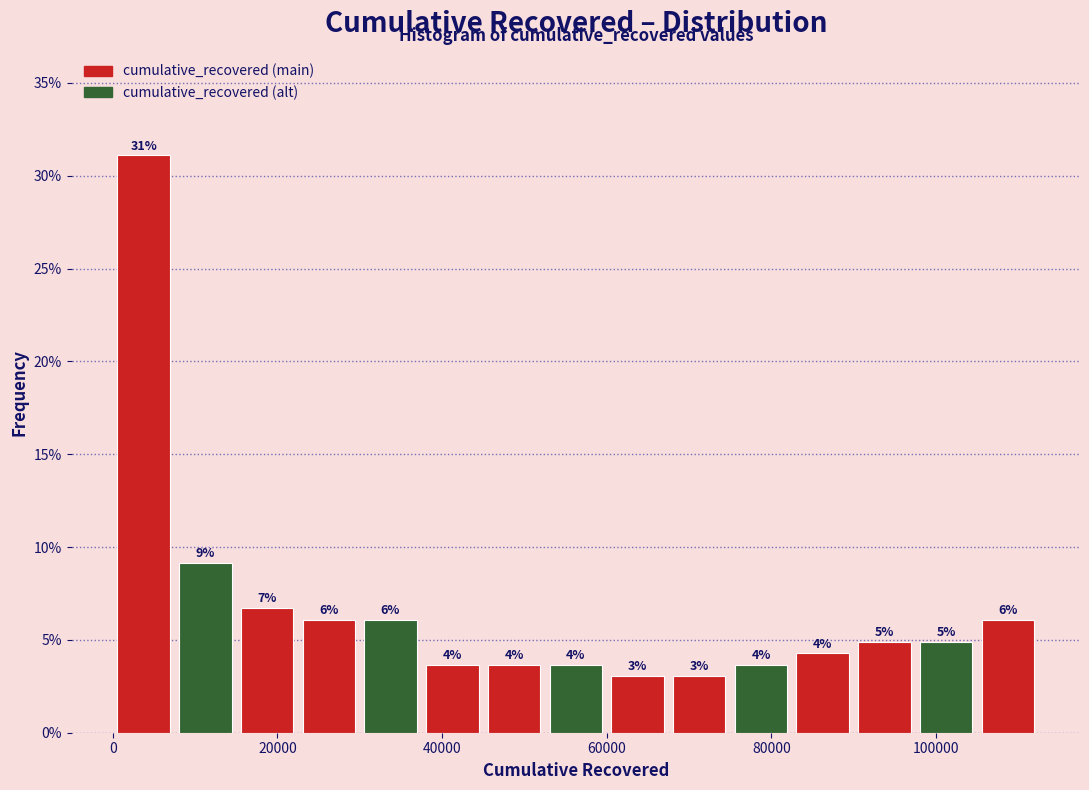

Read against the x-axis, roughly where is the centre of the tallest bar?

4000